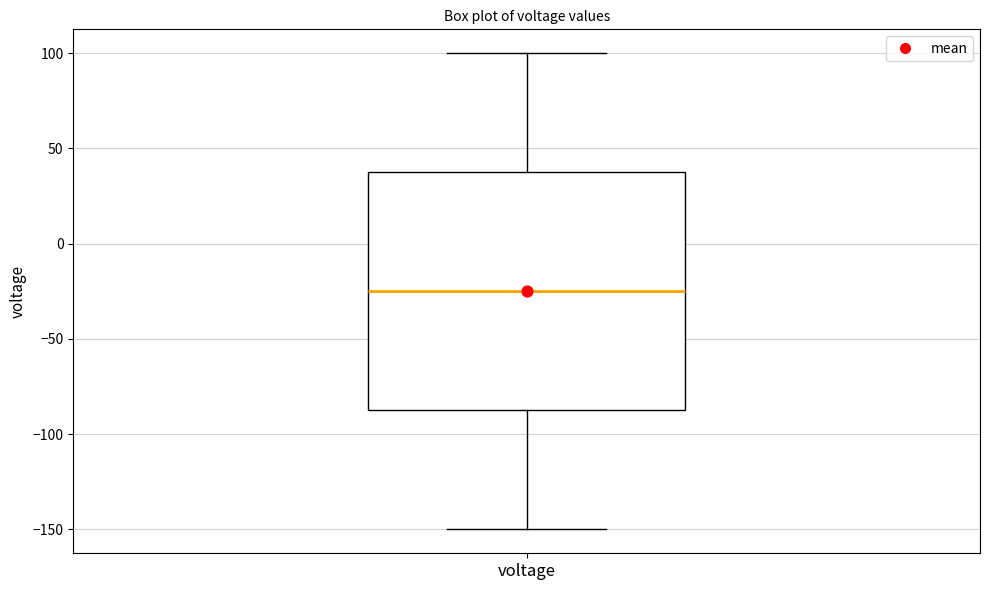

Read this box plot against the y-axis: the position of the median line, the range covered by the box, and the ends of both whiskers. The values are not printed on the chart, so give them approximately, as read against the axis.

median -25, box -85 to 40, whiskers -150 to 100